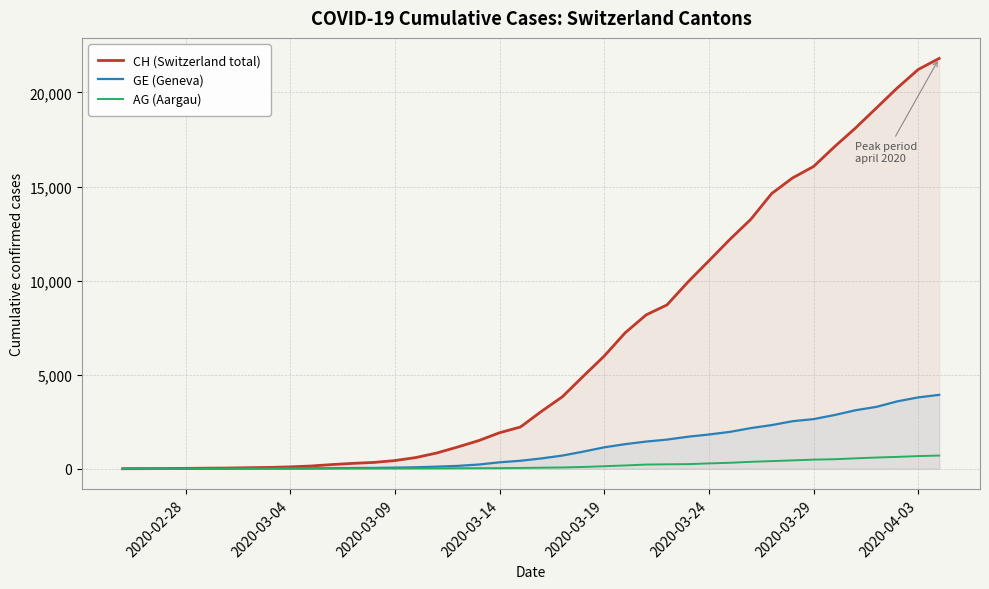

How many distinct data groups are displayed?

3